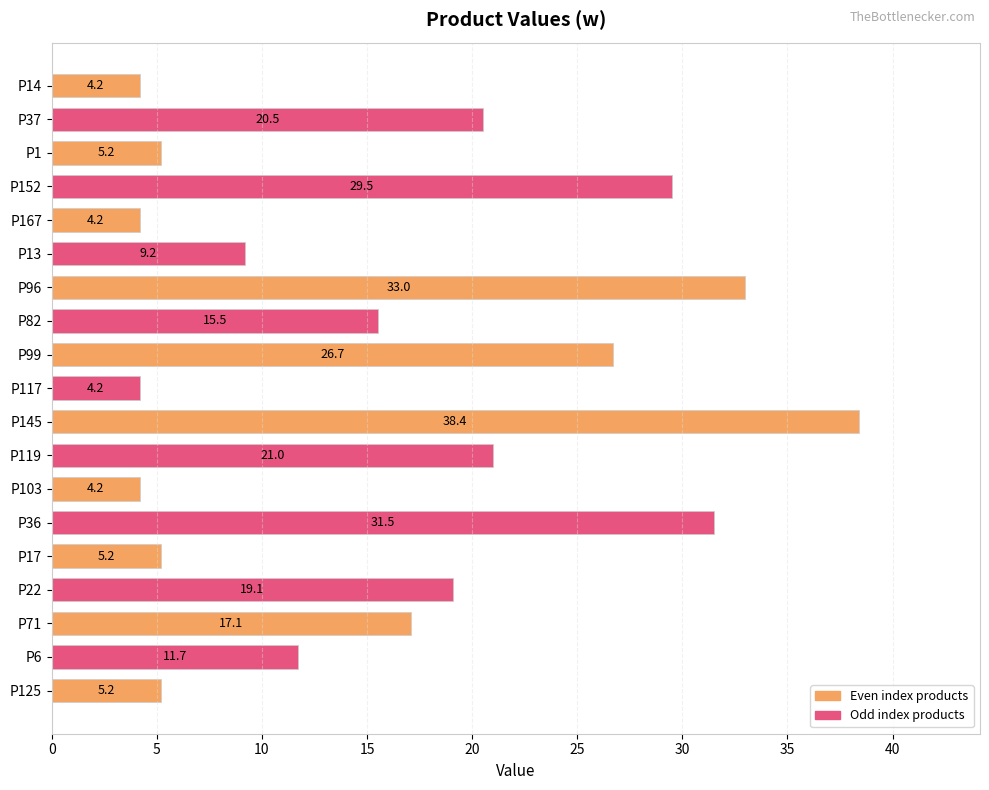

What is the label of the 2nd bar from the bottom?

P6